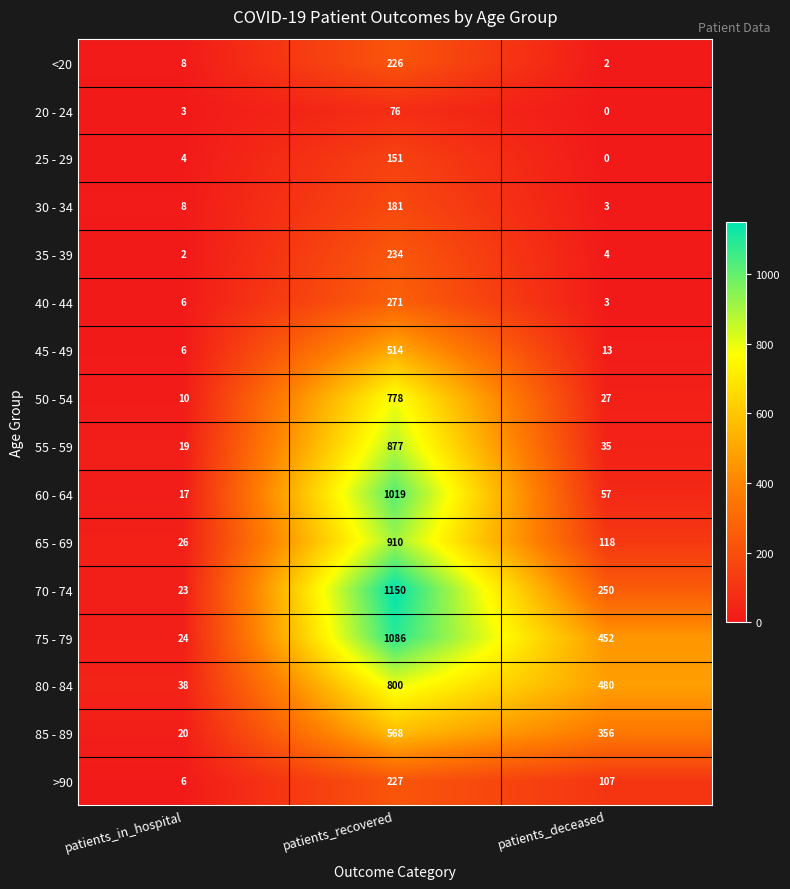

Which series has the largest total across all categories?

75 - 79